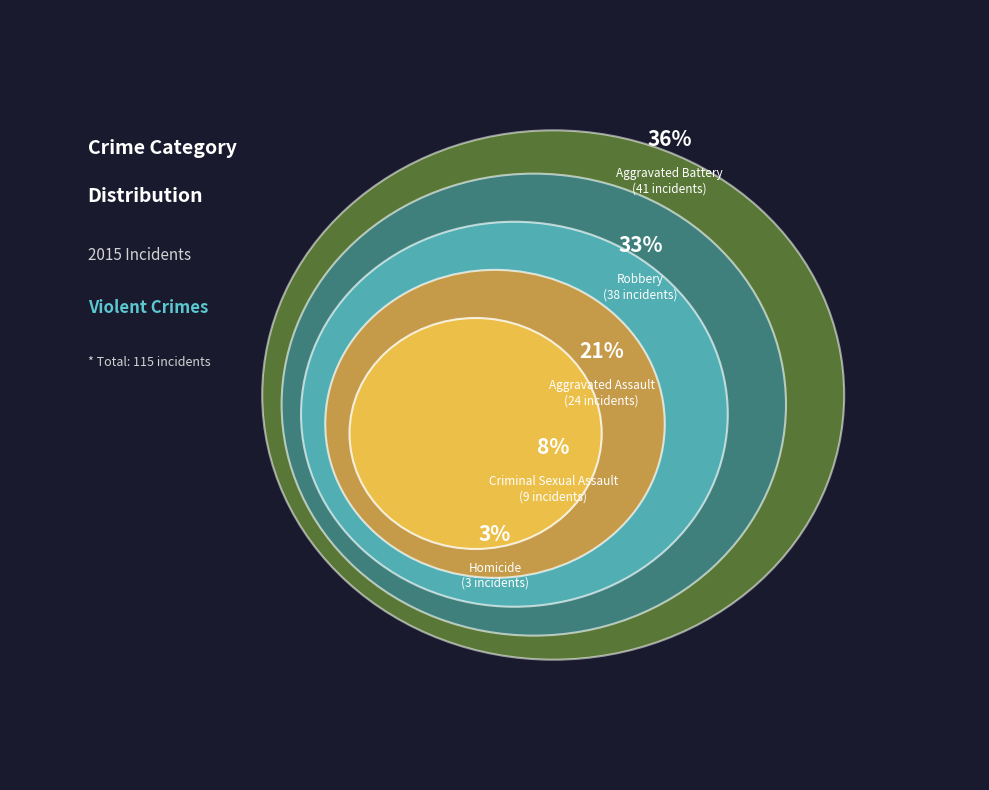

Rank the categories by value from lowest to highest.

Homicide, Criminal Sexual Assault, Aggravated Assault, Robbery, Aggravated Battery